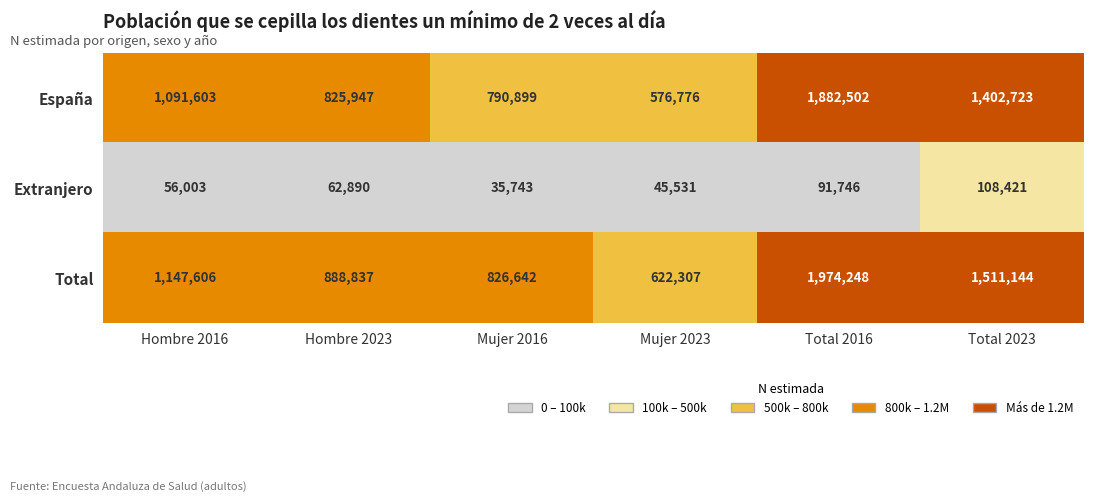

Which series has the largest range (max minus min)?

Total